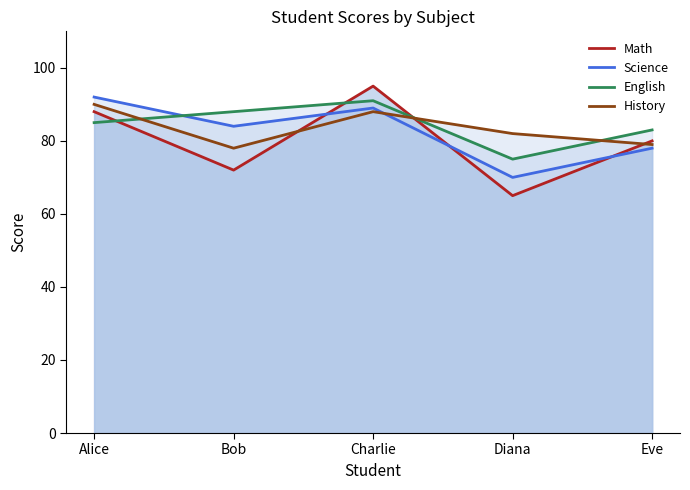

How many values in the History series exceed 82?

2